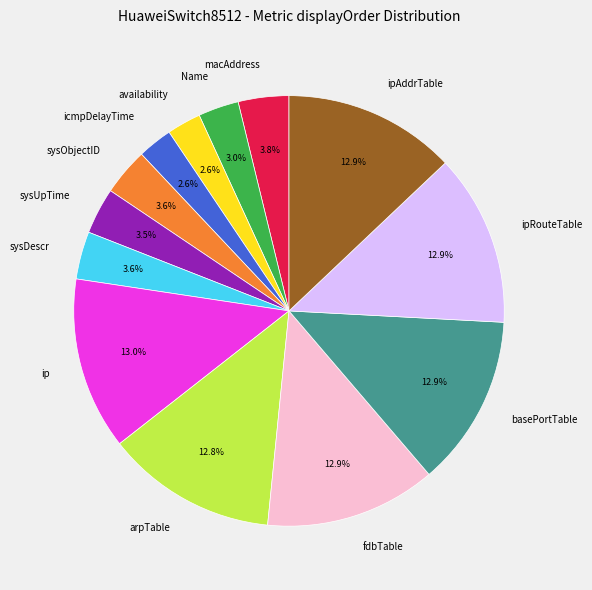

What is the ratio of the value at fdbTable to the value at arpTable?

1.0